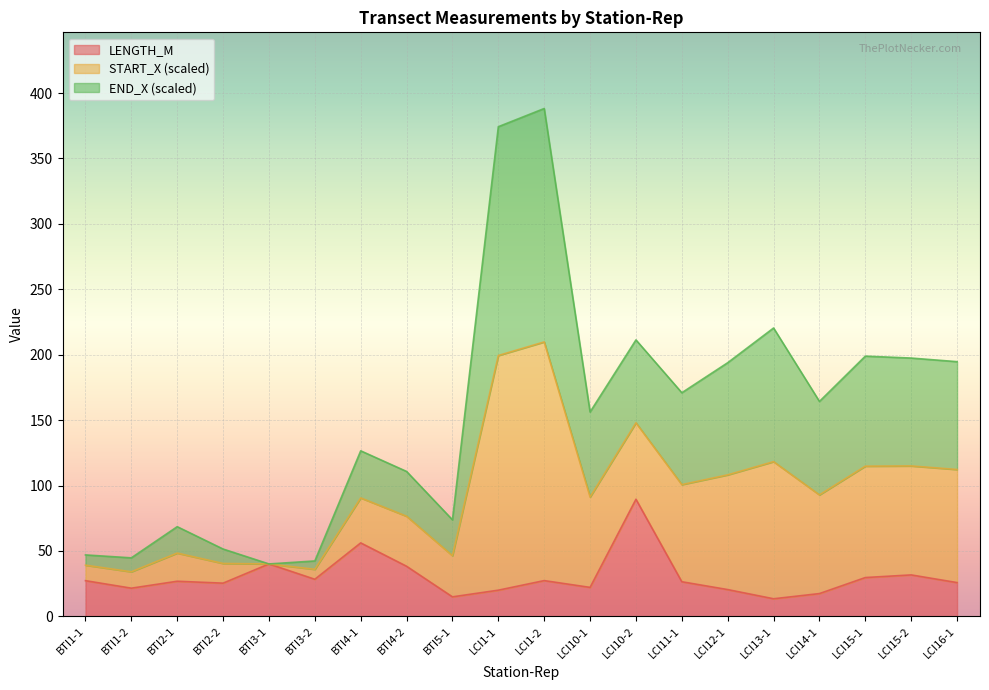

What position from the right is BTI2-2?

17